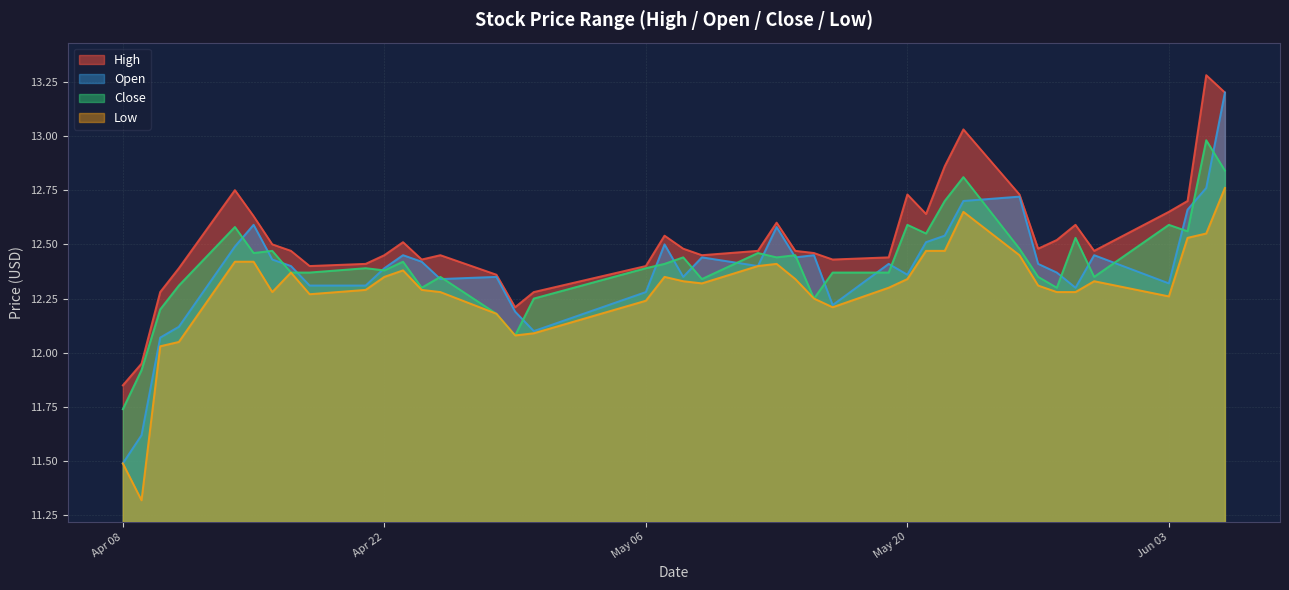

What is the difference between the highest and lowest values at 2025-04-17?

0.1